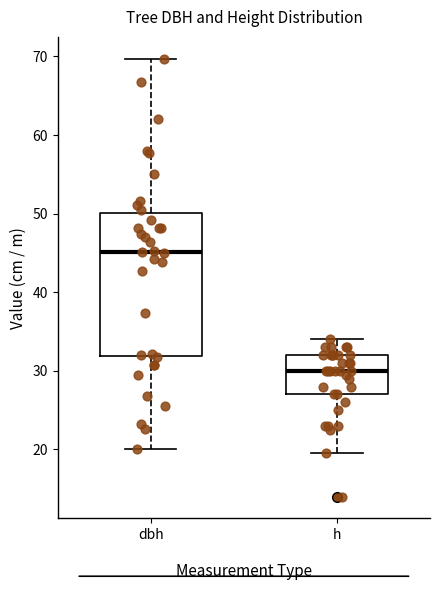

Reading left to right, read every box against the y-axis: the position of its median line, the range the box covers, and the ends of its whiskers. The values are not printed on the chart, so give them approximately, as read against the axis.

dbh: median 45, box 32 to 50, whiskers 20 to 70
h: median 30, box 27 to 32, whiskers 20 to 34